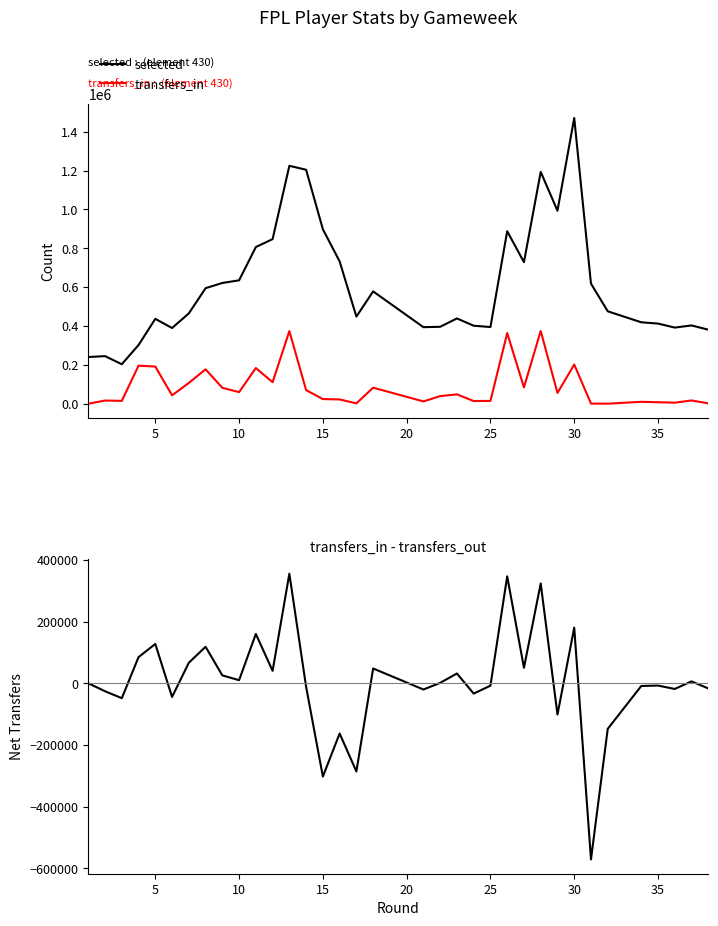

Does the chart have visible grid lines?

No